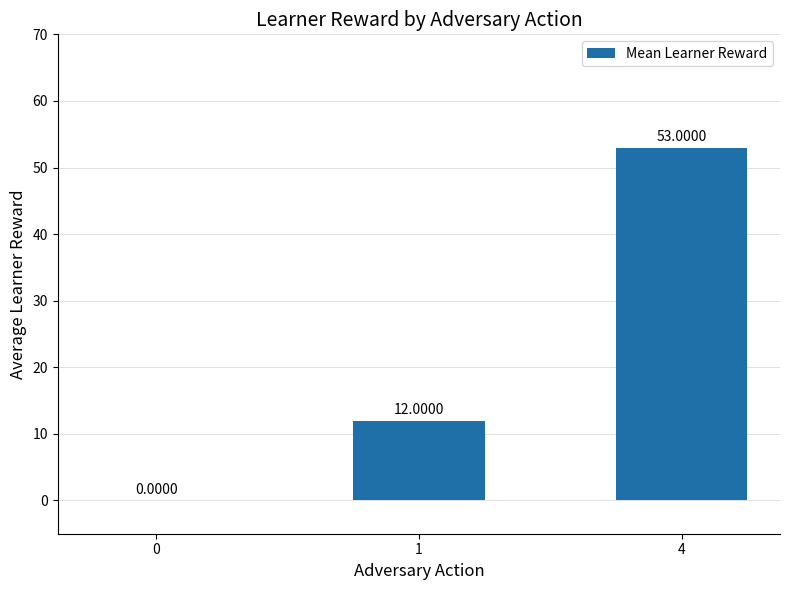

What is the approximate value at 1?

12